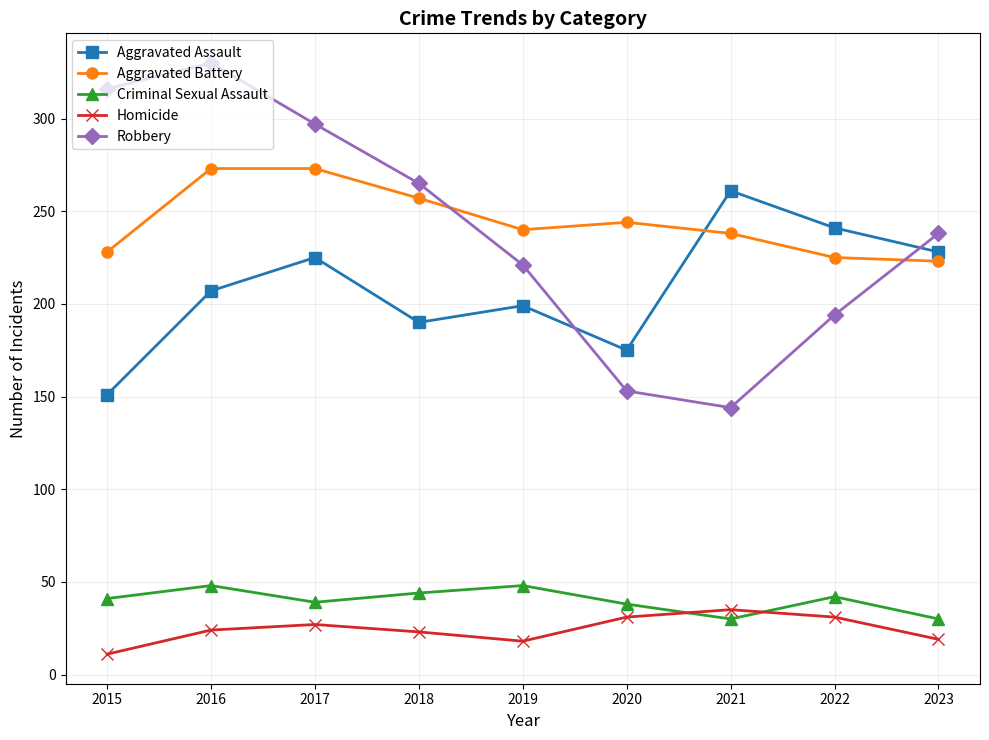

Which series changed the most between 2016 and 2021?

Robbery